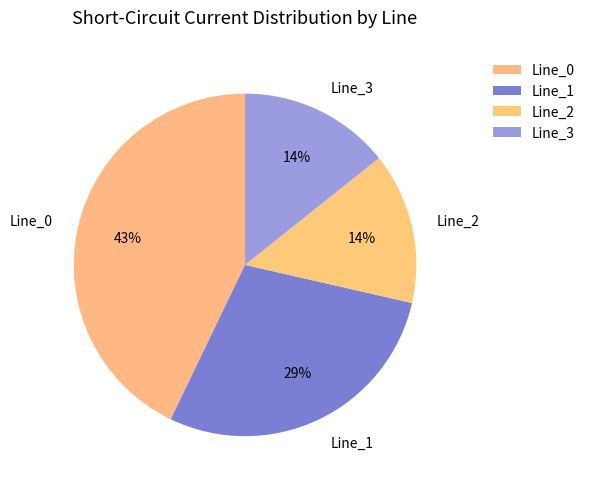

To the nearest percent, what is the average slice percentage?

25%